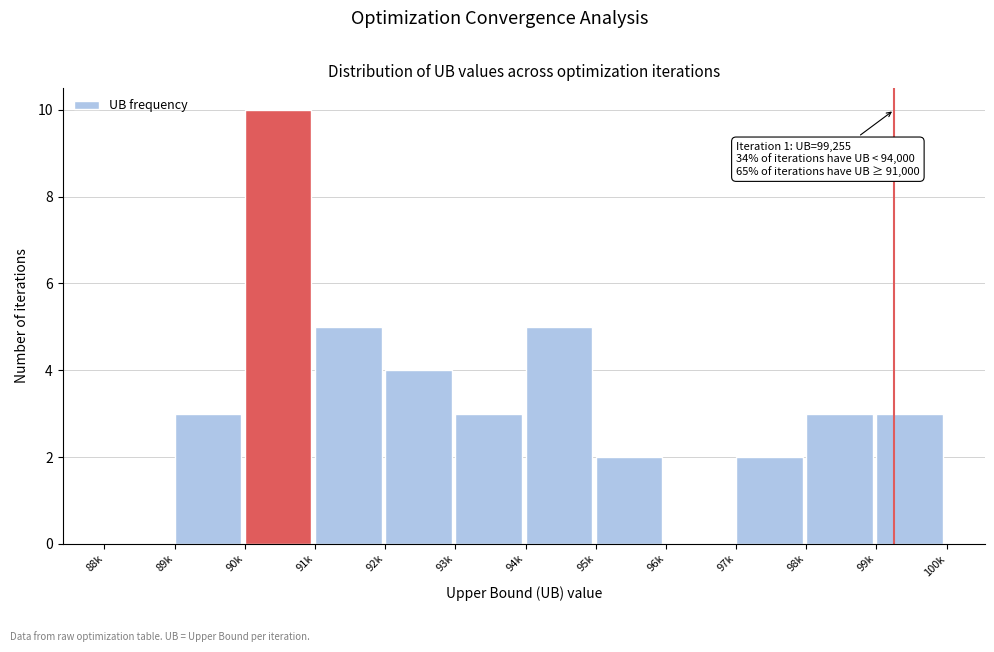

Reading left to right, list all the values displayed in this chart.

88k=0	89k=3	90k=10	91k=5	92k=4	93k=3	94k=5	95k=2	96k=0	97k=2	98k=3	99k=3